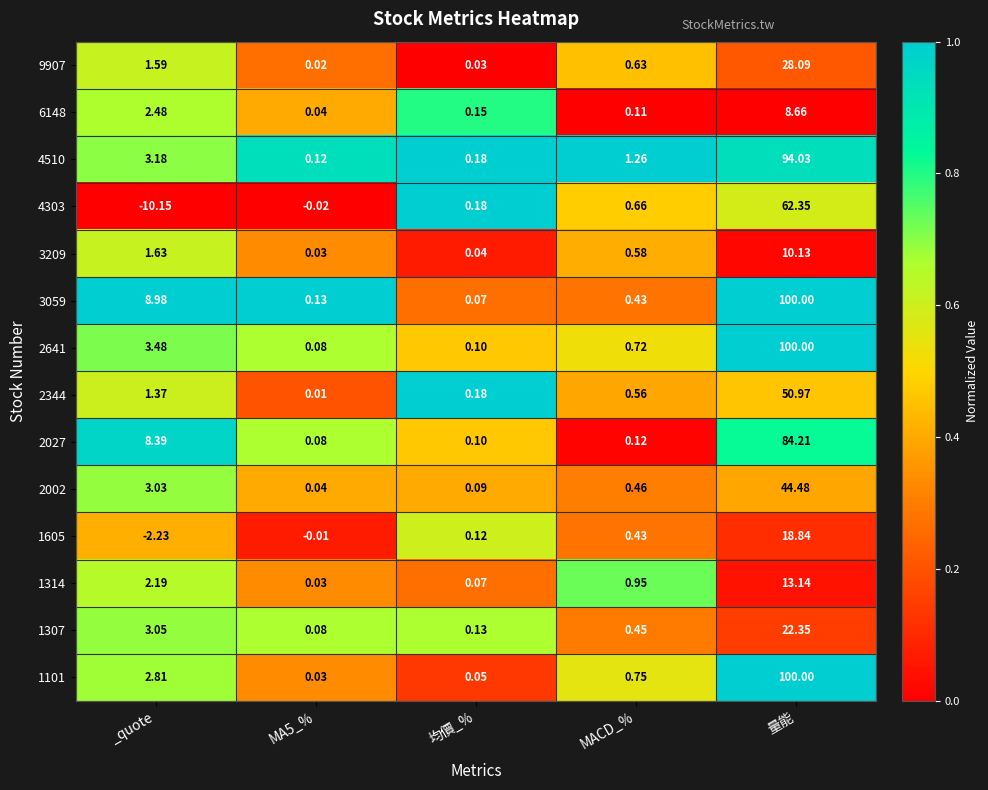

At which category is the sum across all series the highest?

量能